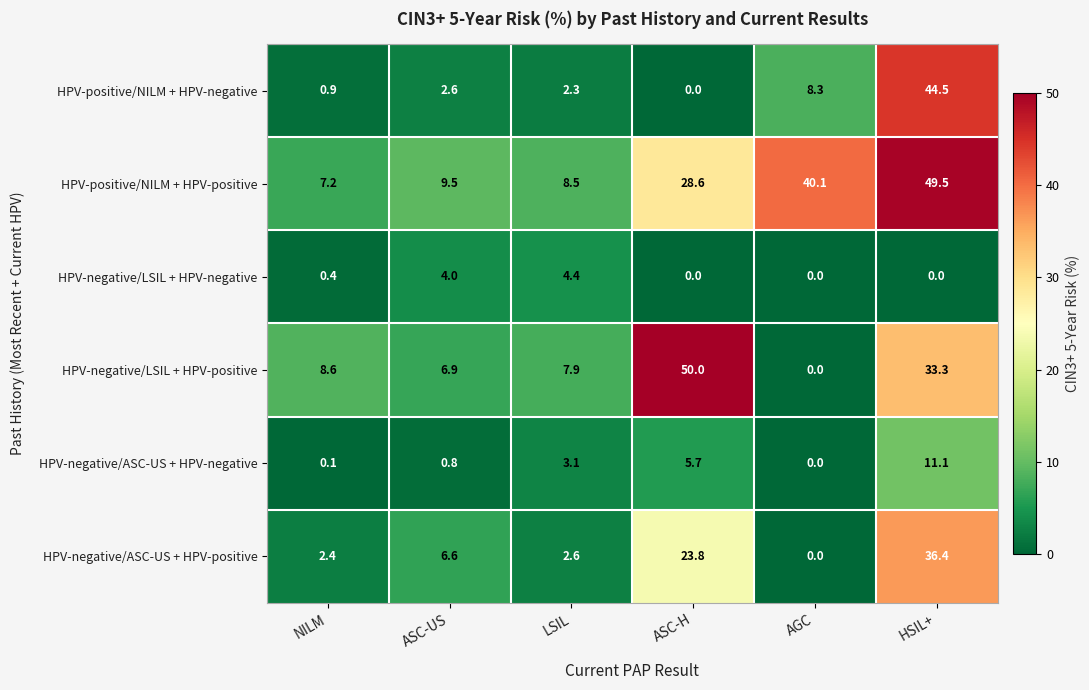

How many values in the HPV-positive/NILM + HPV-negative series are below 2?

2